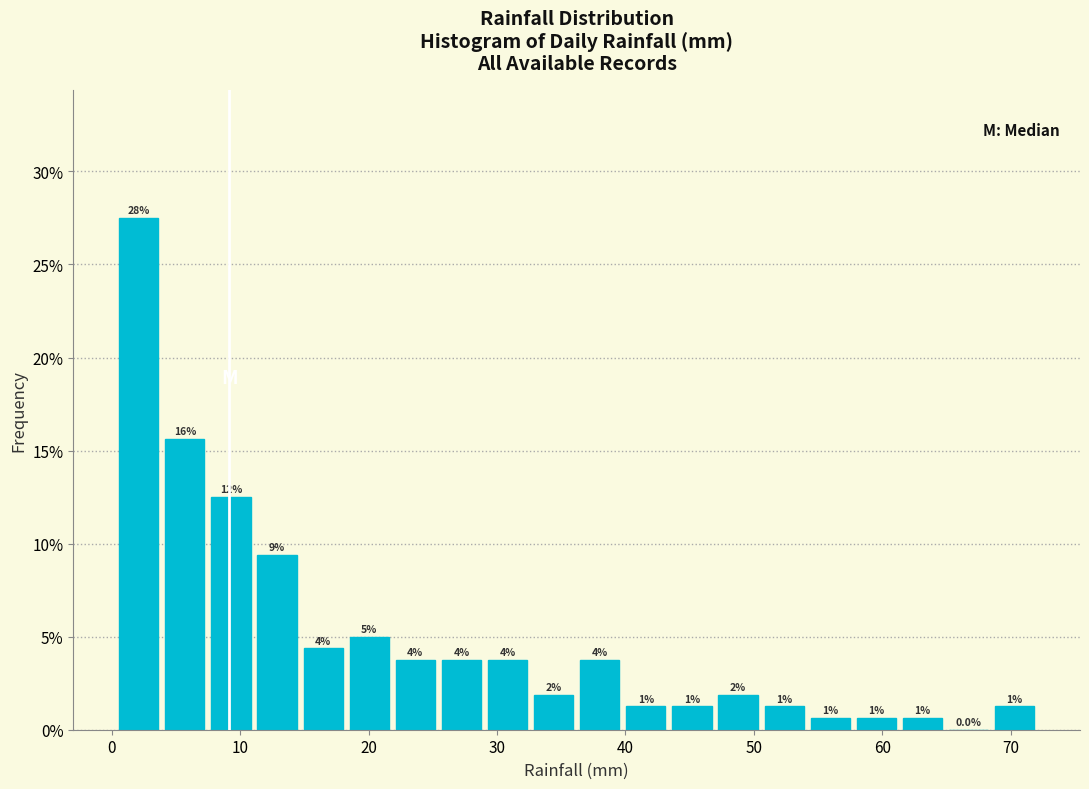

Read against the x-axis, roughly where is the centre of the tallest bar?

2